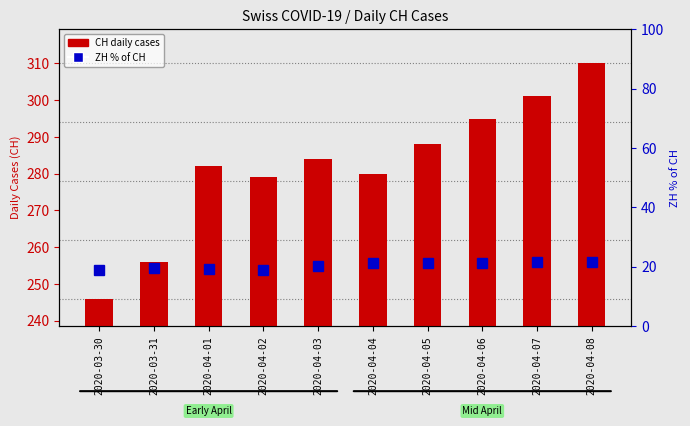

What are all the series names shown in the legend?

CH daily cases, ZH % of CH